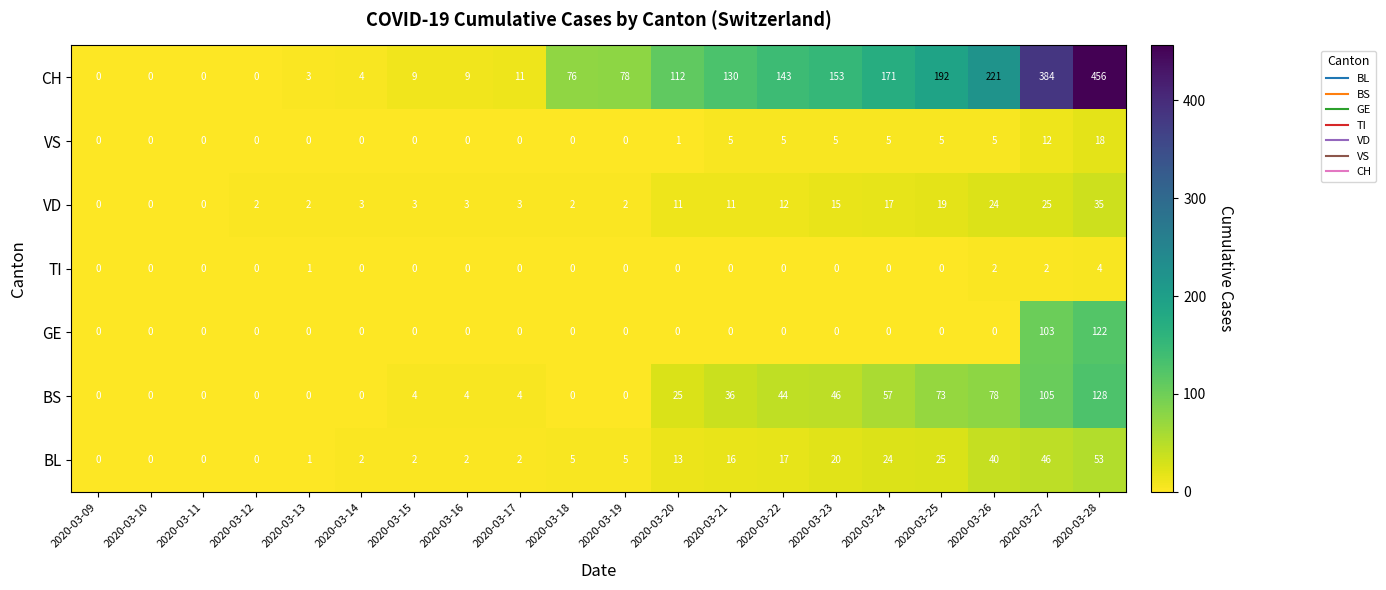

What is the average value of the GE series?

11